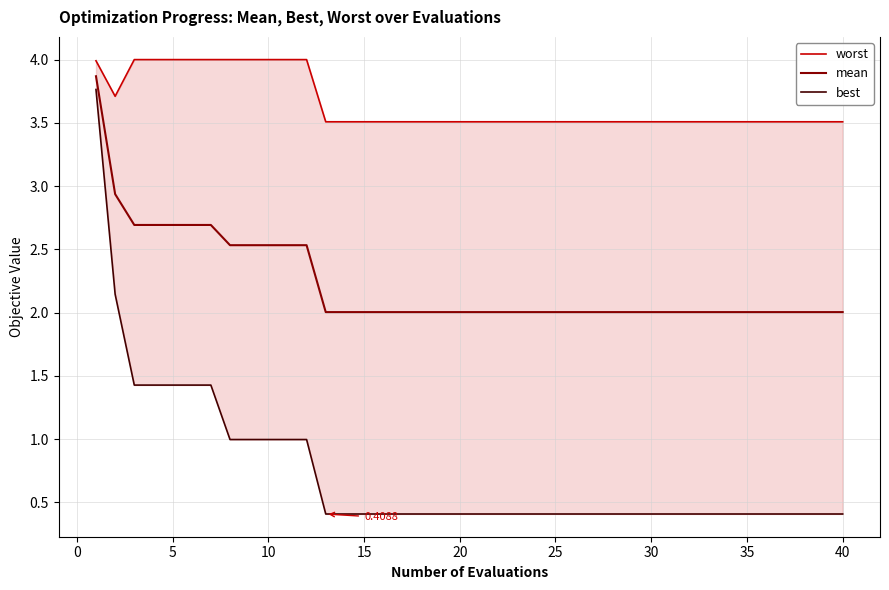

Reading left to right, transcribe all the data shown in this chart.

worst: 4.0	3.7	4.0	4.0	4.0	4.0	4.0	4.0	4.0	4.0	4.0	4.0	3.5	3.5	3.5	3.5	3.5	3.5	3.5	3.5	3.5	3.5	3.5	3.5	3.5	3.5	3.5	3.5	3.5	3.5	3.5	3.5	3.5	3.5	3.5	3.5	3.5	3.5	3.5	3.5
mean: 3.9	2.9	2.7	2.7	2.7	2.7	2.7	2.5	2.5	2.5	2.5	2.5	2.0	2.0	2.0	2.0	2.0	2.0	2.0	2.0	2.0	2.0	2.0	2.0	2.0	2.0	2.0	2.0	2.0	2.0	2.0	2.0	2.0	2.0	2.0	2.0	2.0	2.0	2.0	2.0
best: 3.8	2.1	1.4	1.4	1.4	1.4	1.4	1.0	1.0	1.0	1.0	1.0	0.4	0.4	0.4	0.4	0.4	0.4	0.4	0.4	0.4	0.4	0.4	0.4	0.4	0.4	0.4	0.4	0.4	0.4	0.4	0.4	0.4	0.4	0.4	0.4	0.4	0.4	0.4	0.4